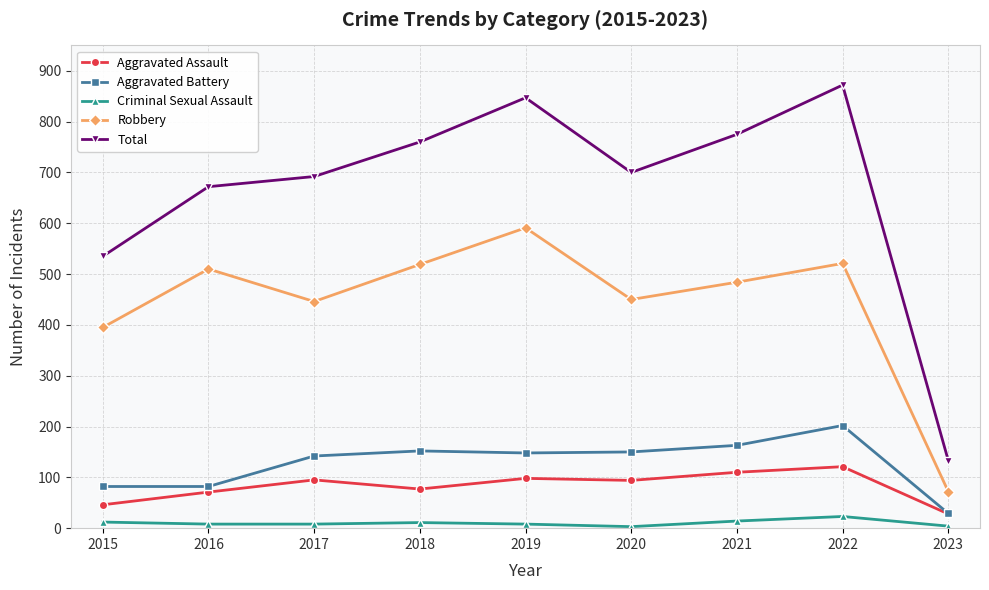

Which series has the largest total across all categories?

Total